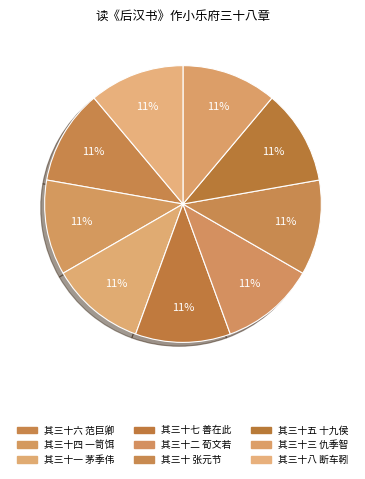

To the nearest percent, what is the average slice percentage?

11%